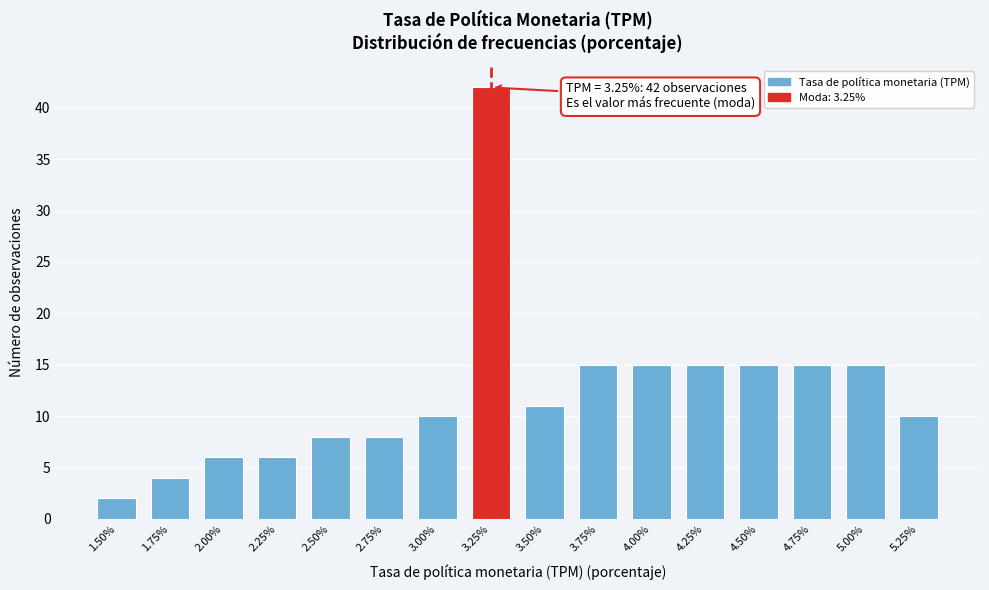

Reading left to right, transcribe all the data shown in this chart.

2	4	6	6	8	8	10	42	11	15	15	15	15	15	15	10